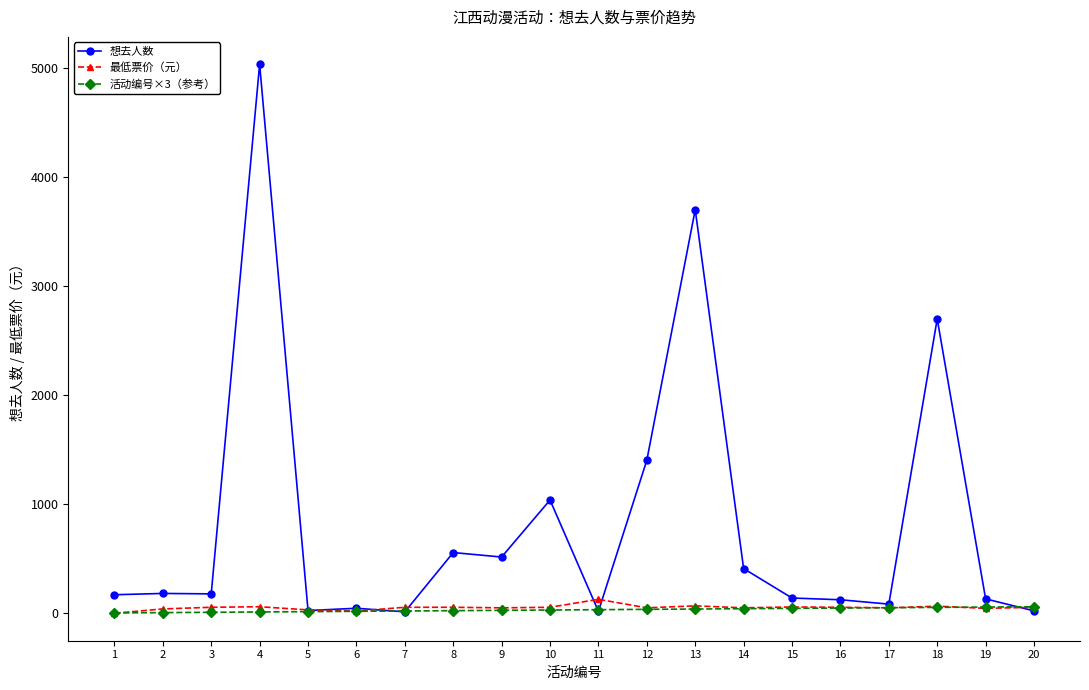

How many values in the 最低票价（元） series are below 55?

9